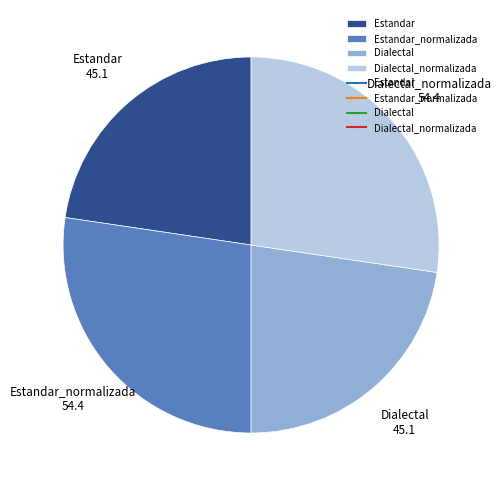

Is there any slice that represents more than half of the pie?

No